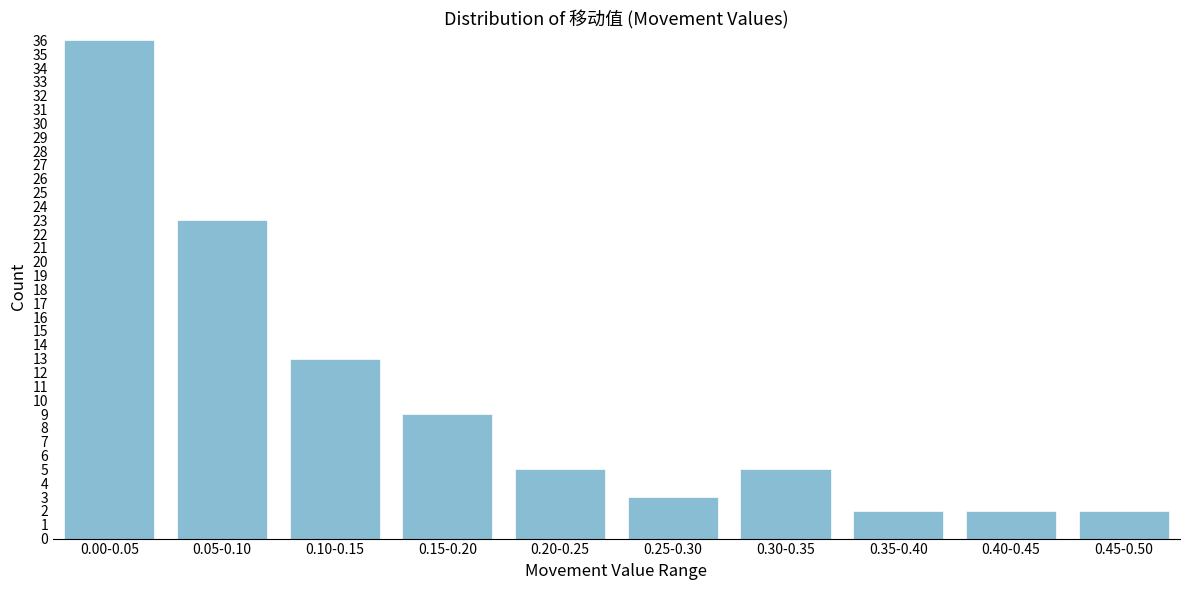

Reading left to right, extract all data points from this chart.

0.00-0.05=36	0.05-0.10=23	0.10-0.15=13	0.15-0.20=9	0.20-0.25=5	0.25-0.30=3	0.30-0.35=5	0.35-0.40=2	0.40-0.45=2	0.45-0.50=2